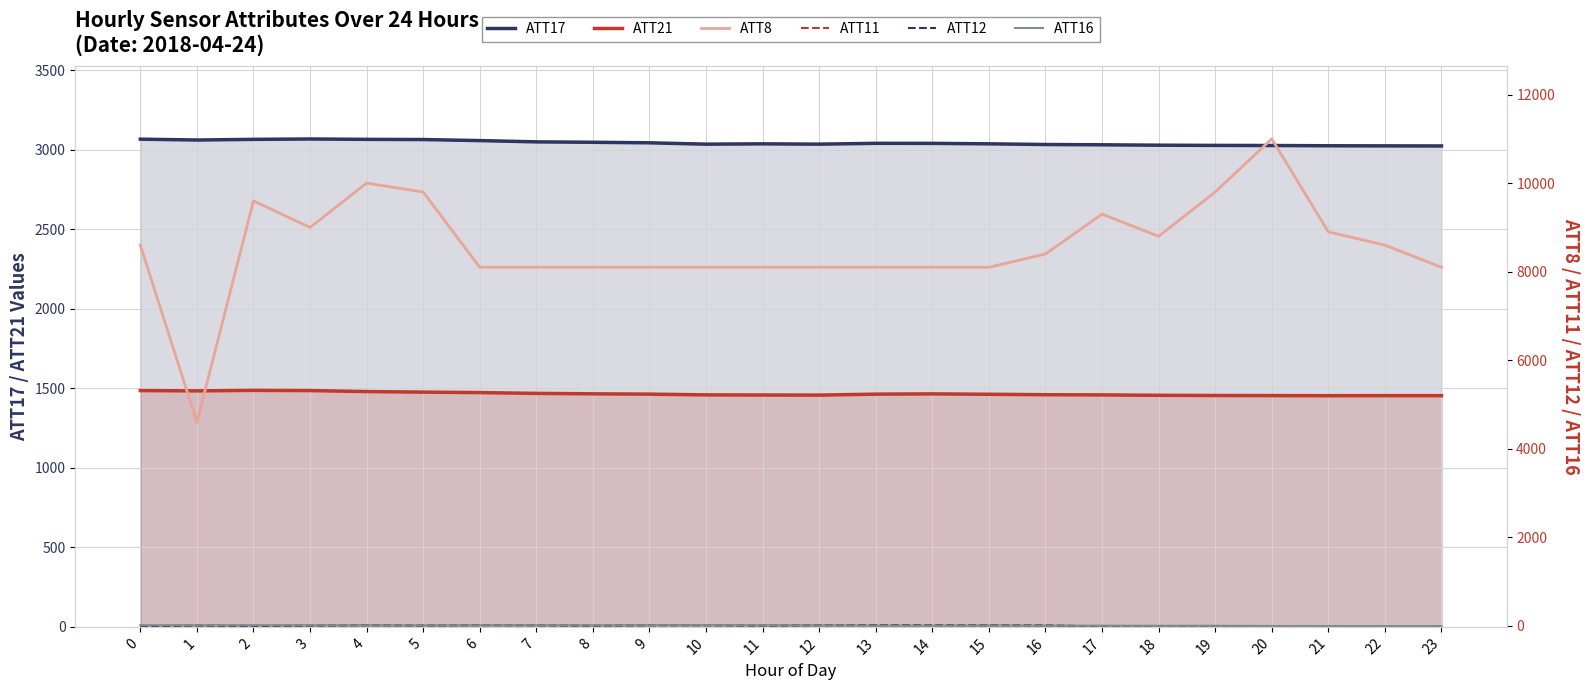

What is the value of the ATT11 point at the 2nd from the left?

9.9